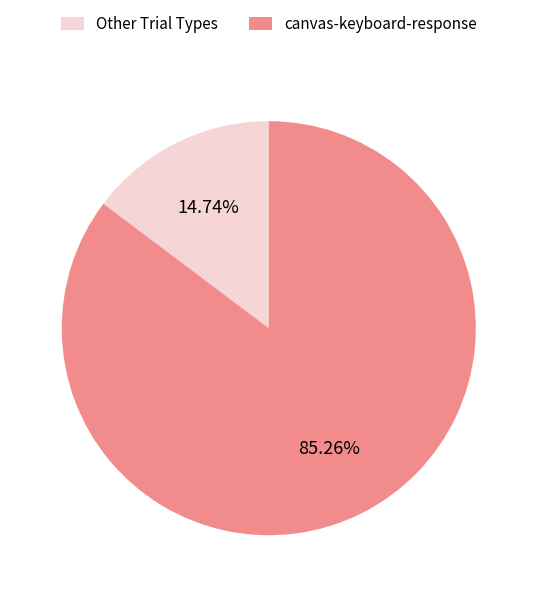

Which category accounts for the majority?

canvas-keyboard-response